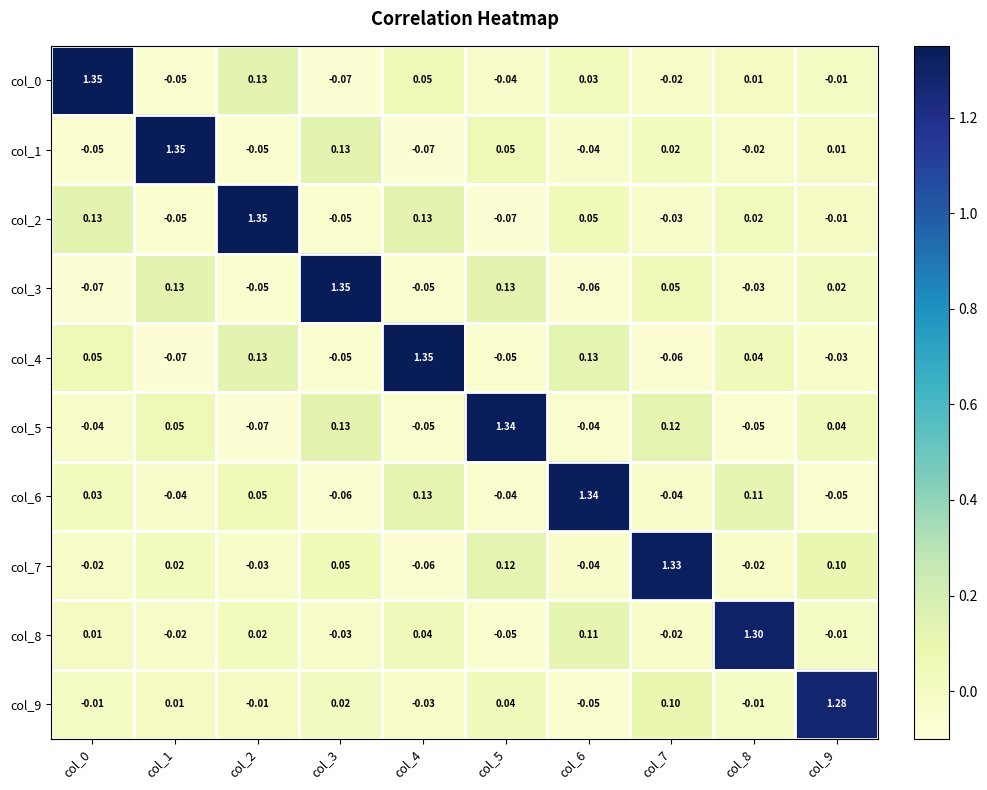

Which series has the largest total across all categories?

col_2